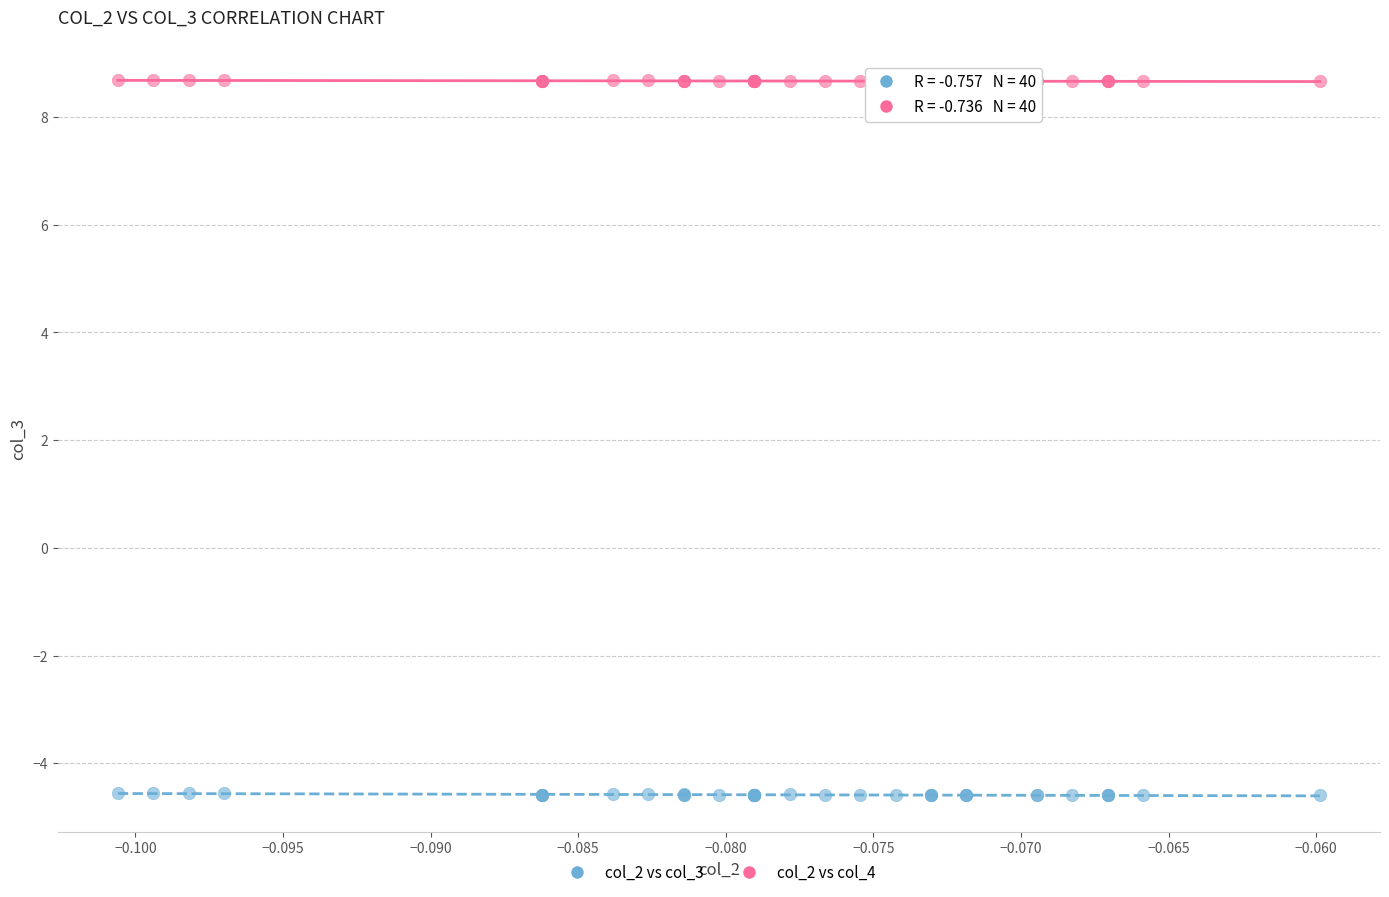

Which series contains the lowest Y value?

col_2 vs col_3